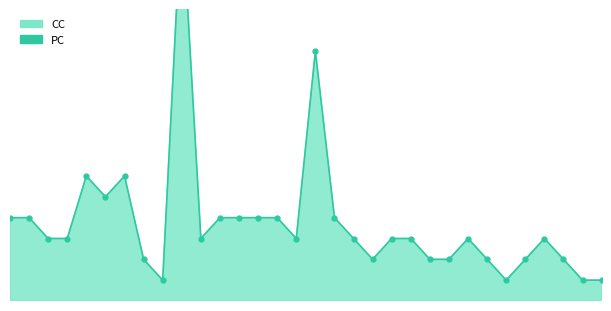

Is the value of CC at 14 greater than the value of PC at 15?

Yes